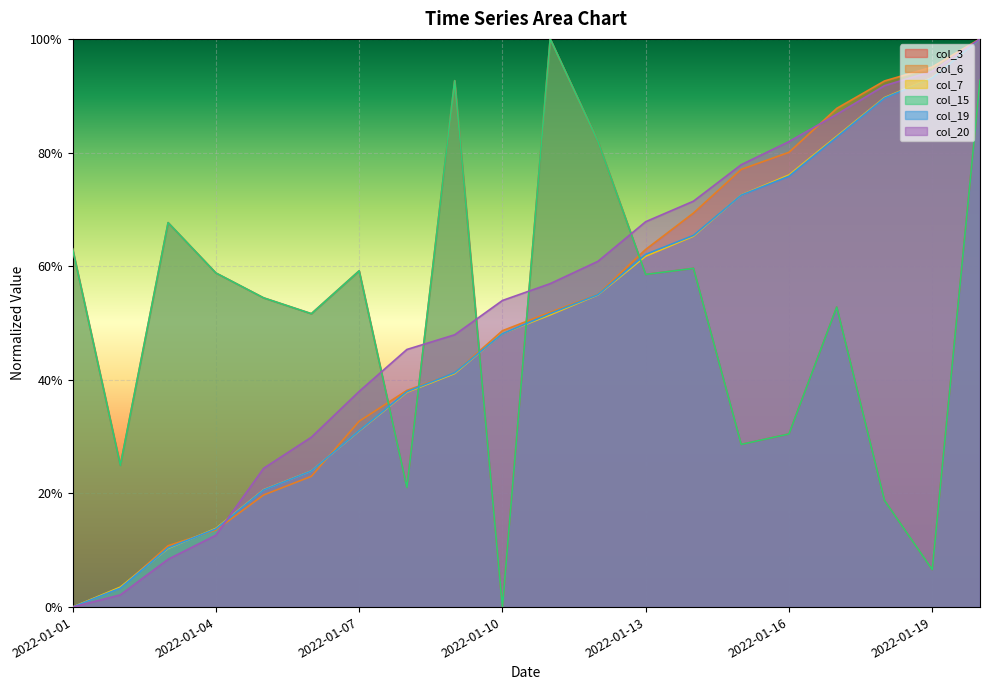

What is the highest value of the col_20 series?

1.0